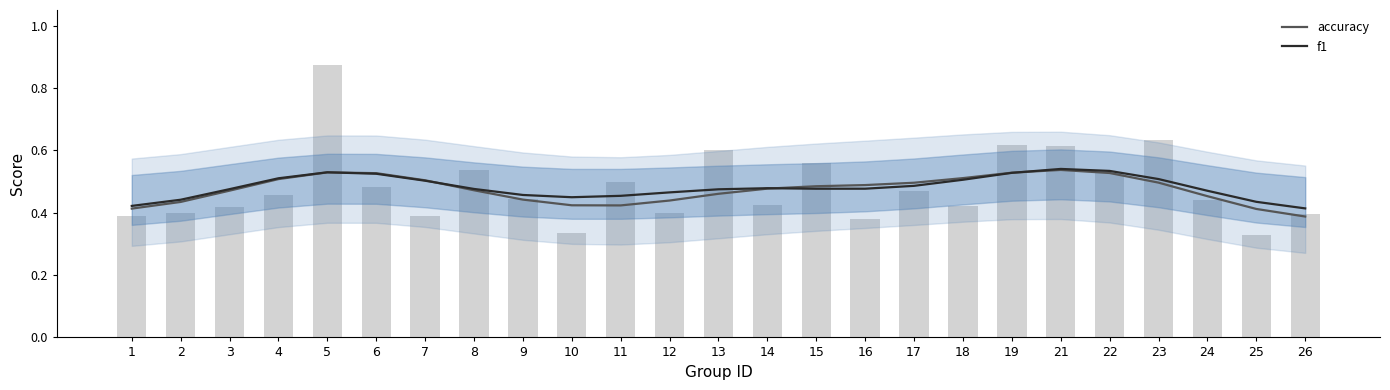

At which category is the sum across all series the highest?

21